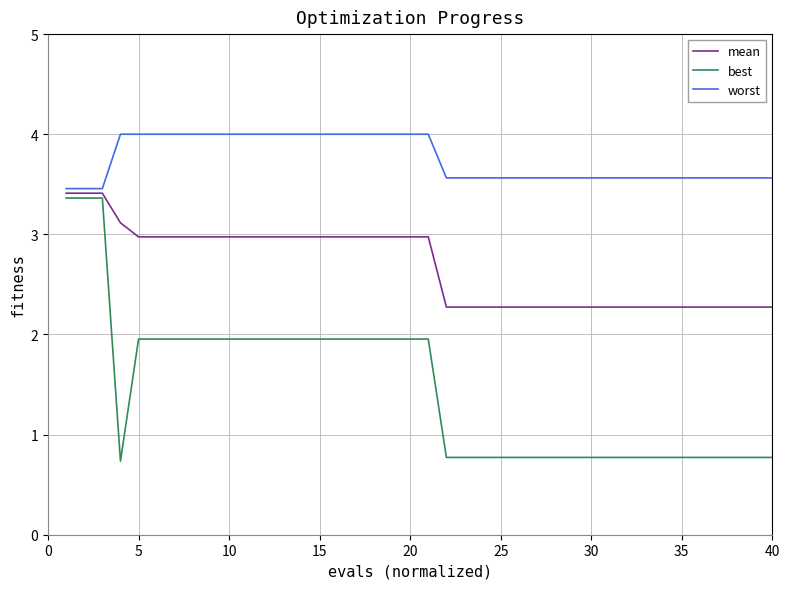

List the series in order of their overall mean, highest first.

worst, mean, best